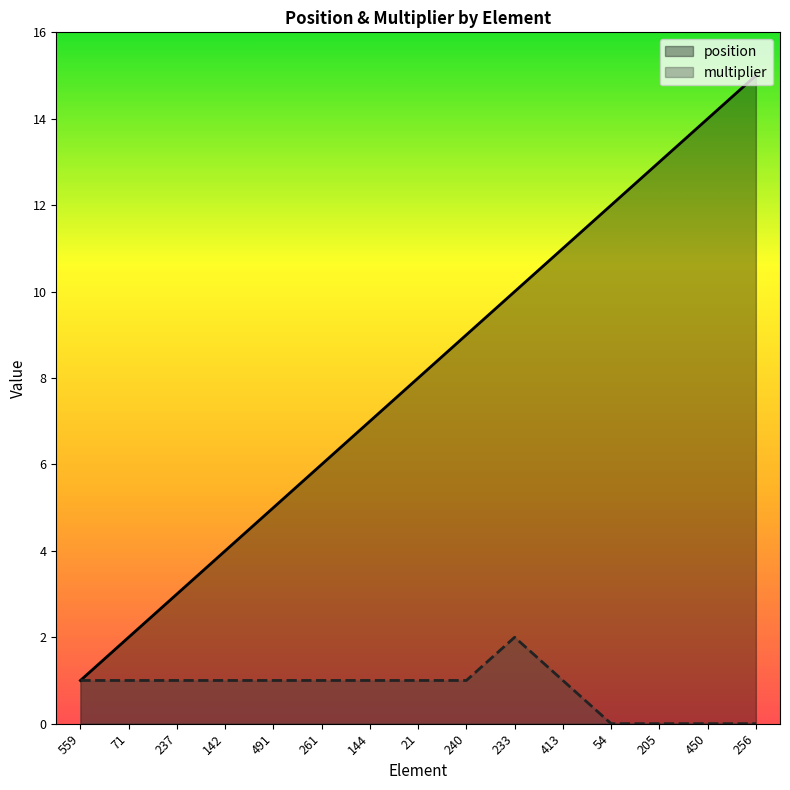

How many interior local peaks does the multiplier series have?

1